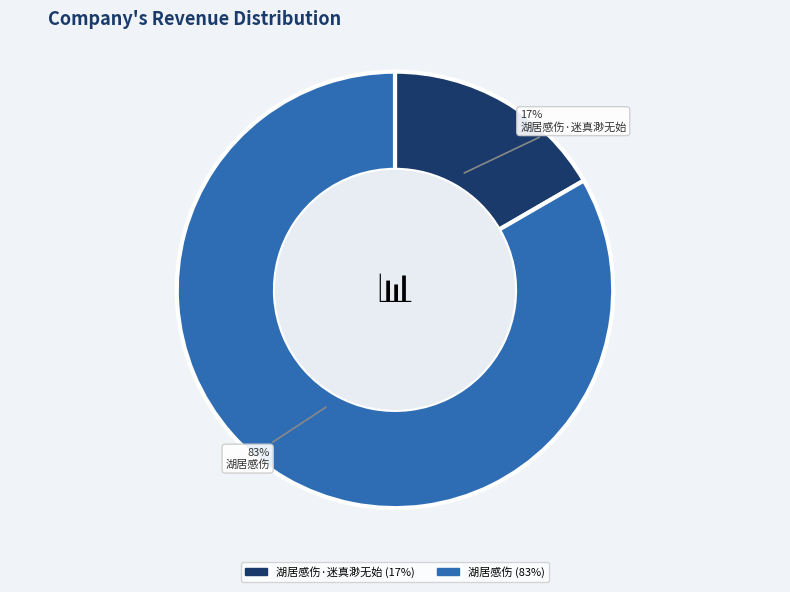

Between 湖居感伤 and 湖居感伤·迷真渺无始, which is larger?

湖居感伤